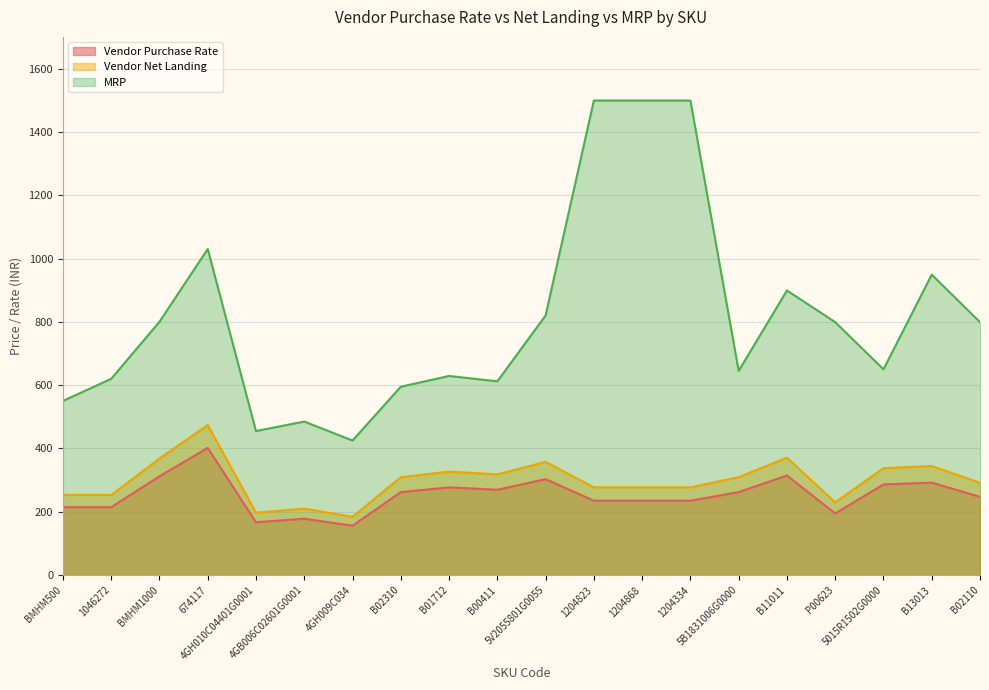

Which series has the largest range (max minus min)?

MRP